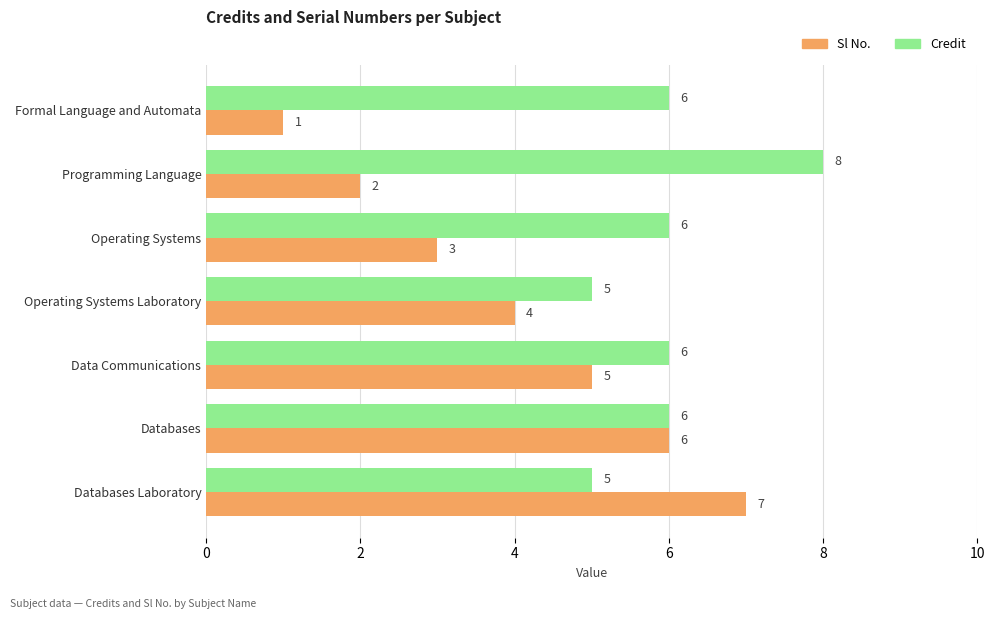

What is the total value across all series at Data Communications?

11